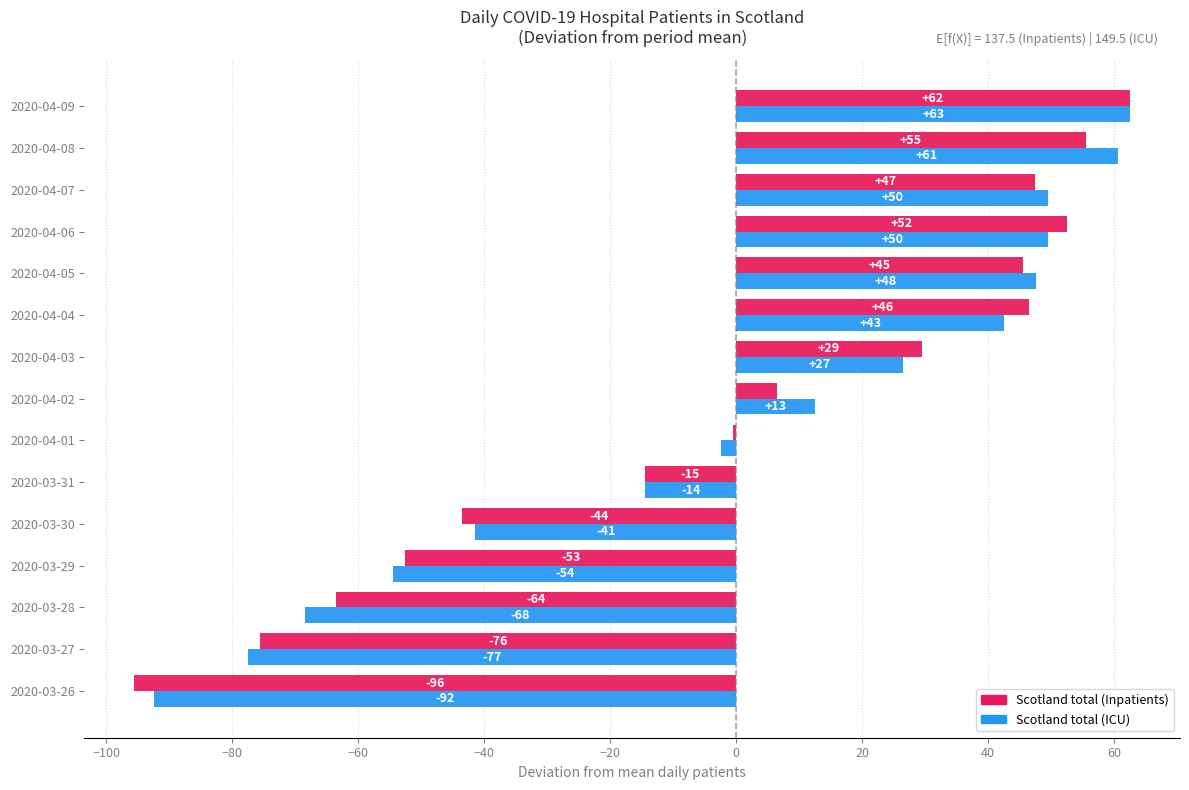

What are all the series names shown in the legend?

Scotland total (Inpatients), Scotland total (ICU)